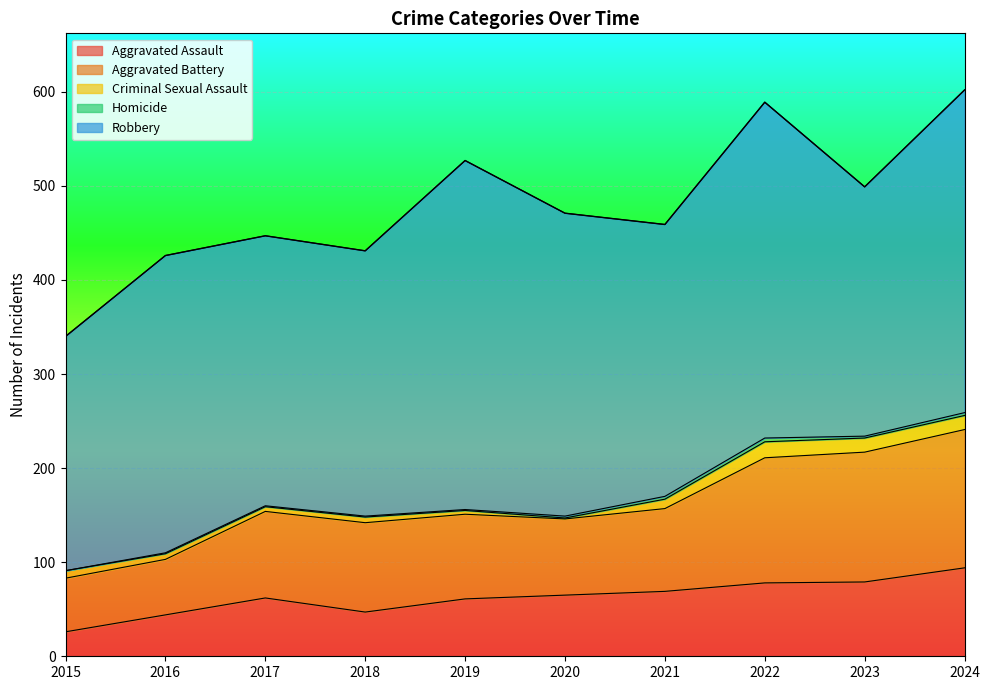

Which series has the largest total across all categories?

Robbery